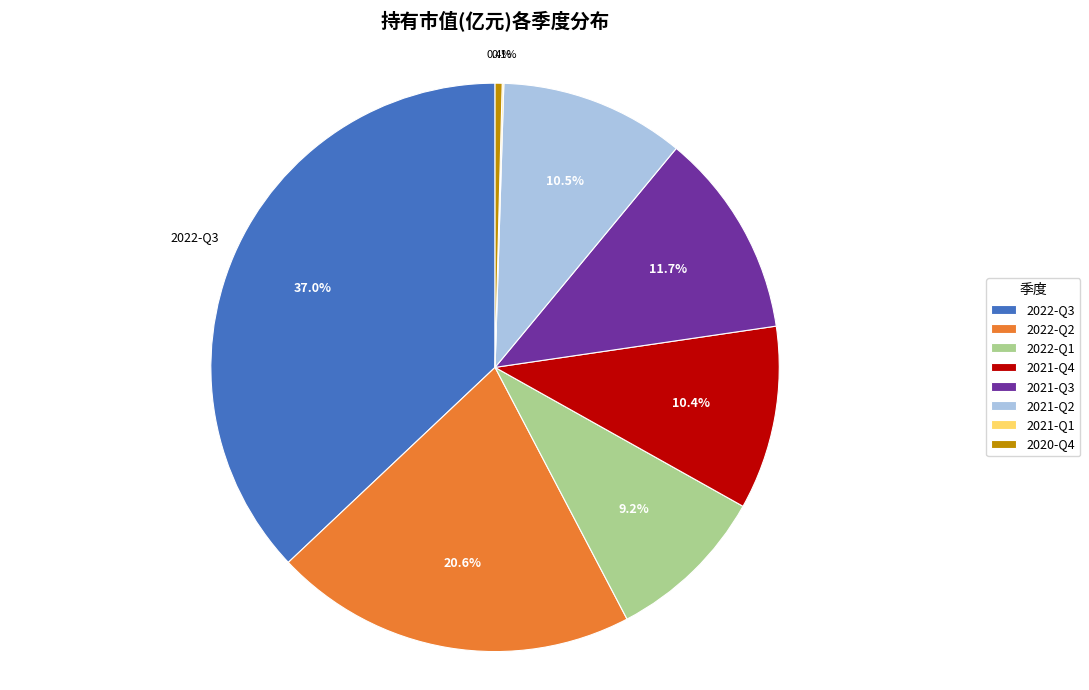

Between 2021-Q2 and 2022-Q2, which is larger?

2022-Q2